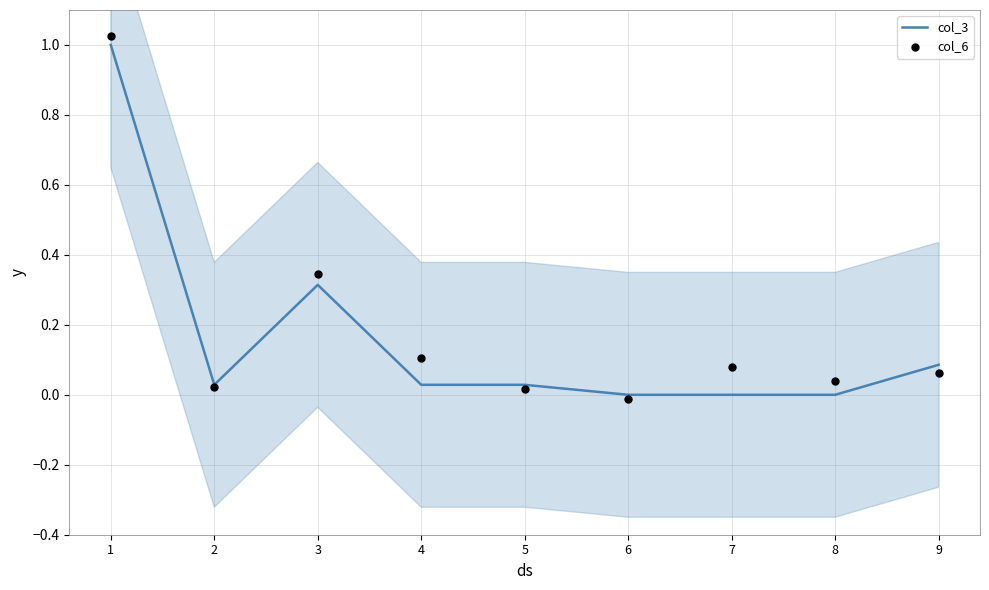

Is the value of col_6 at 2 greater than the value of col_3 at 9?

No